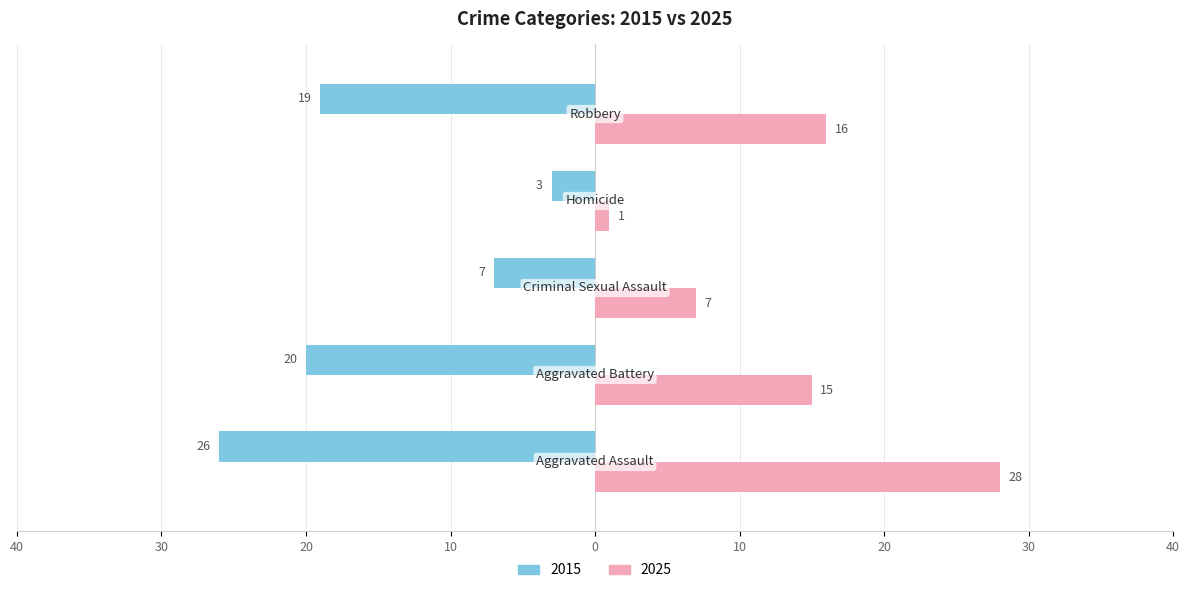

What is the greatest value displayed?

28